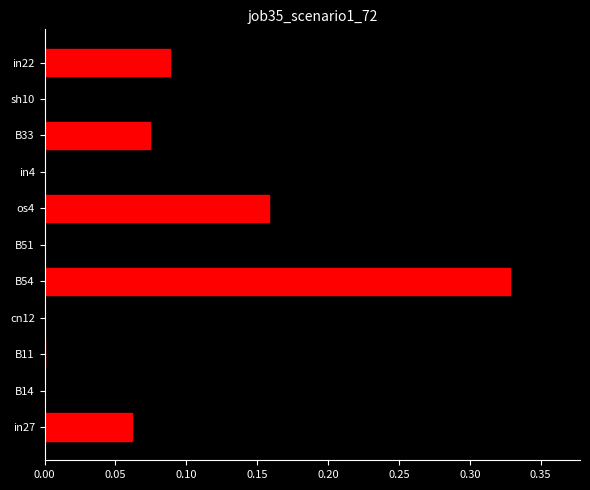

What is the sum of all values?

1.4